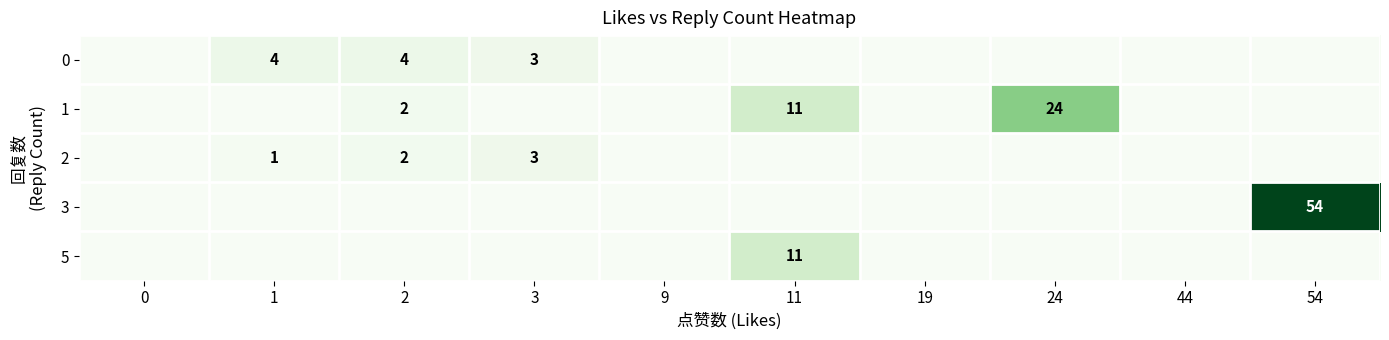

True or false: 2 has a value of -2 at 44.

False